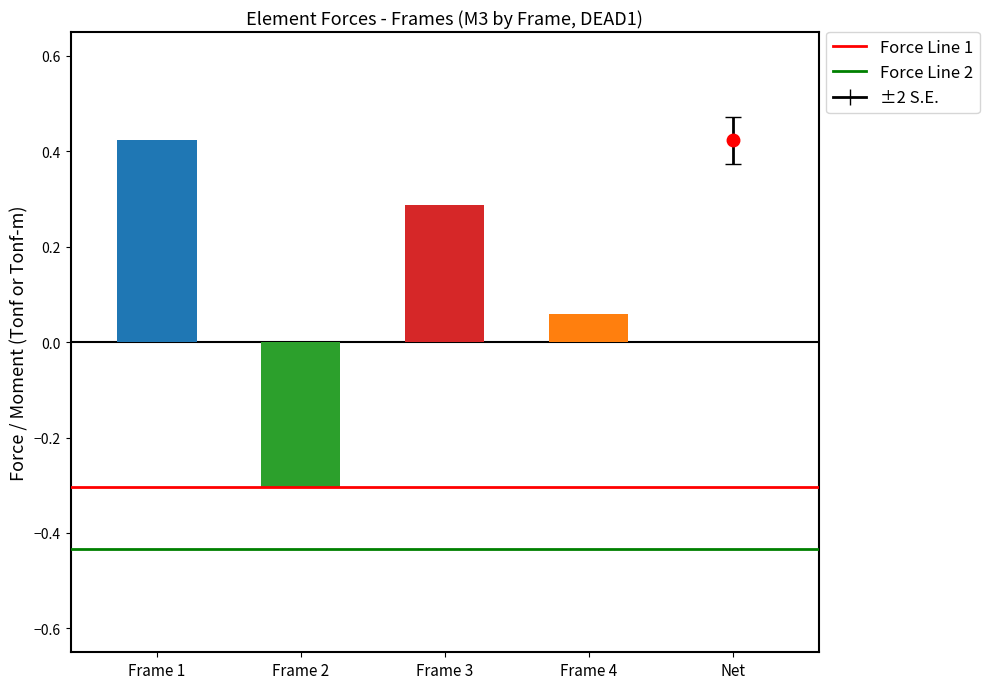

What is the total value across all series at Frame 2?

-0.7